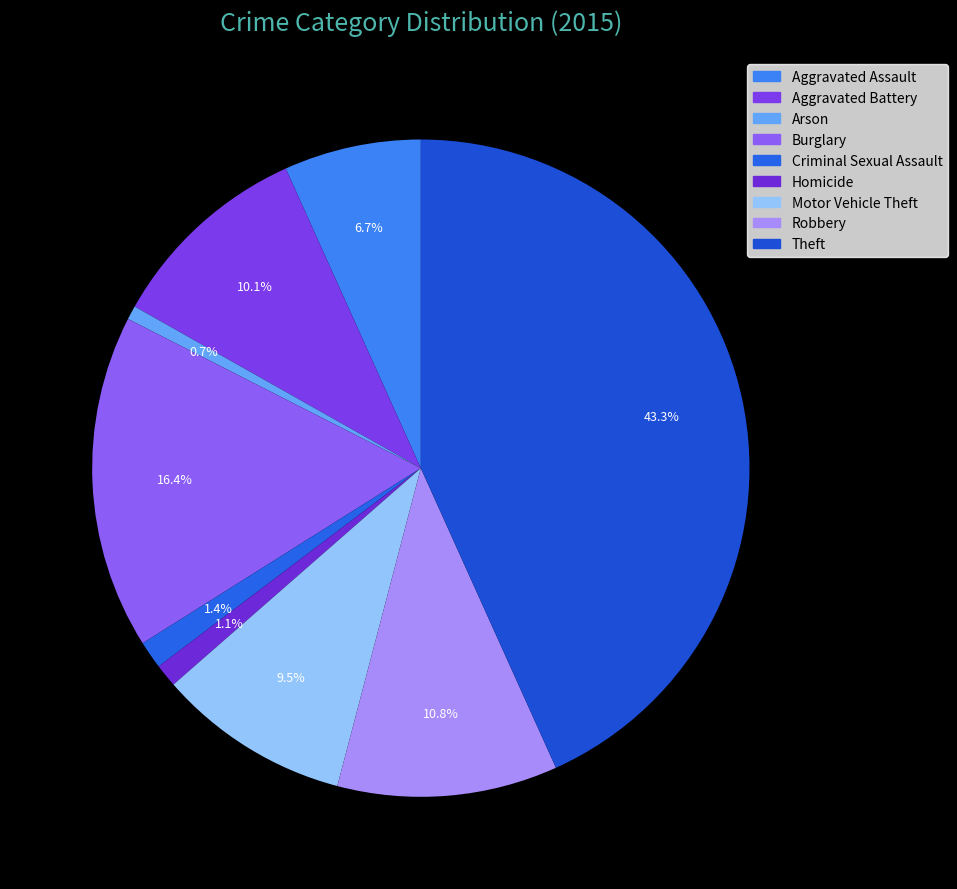

Is there any slice that represents more than half of the pie?

No